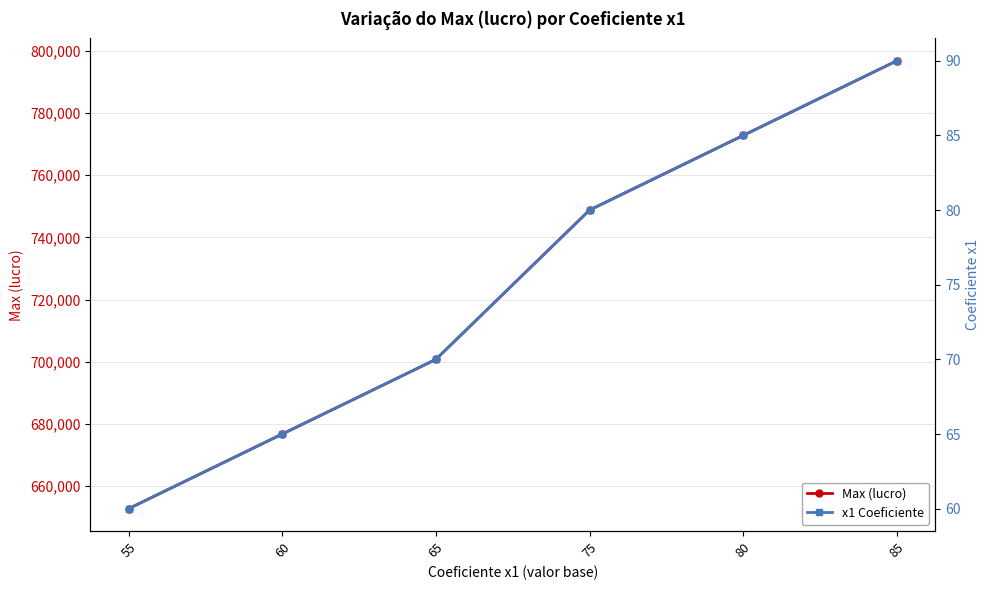

Between 55 and 60, which series saw the biggest shift?

Max (lucro)